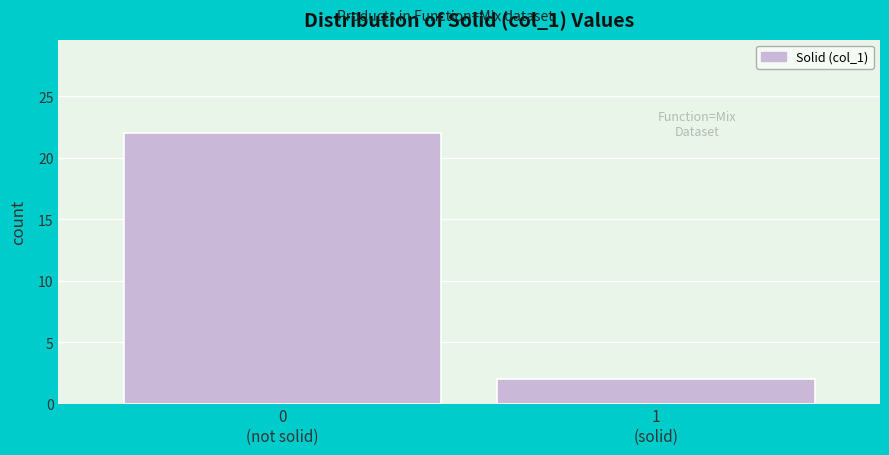

Reading left to right, list all the values displayed in this chart.

22	2